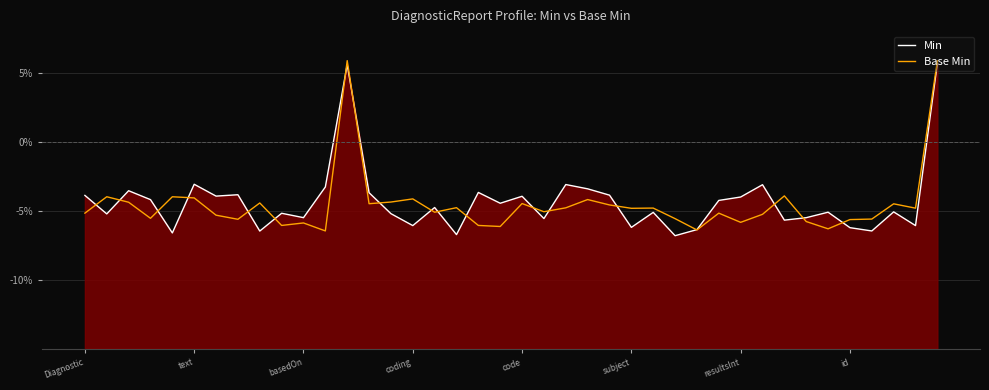

Which series has the widest spread of values?

Min